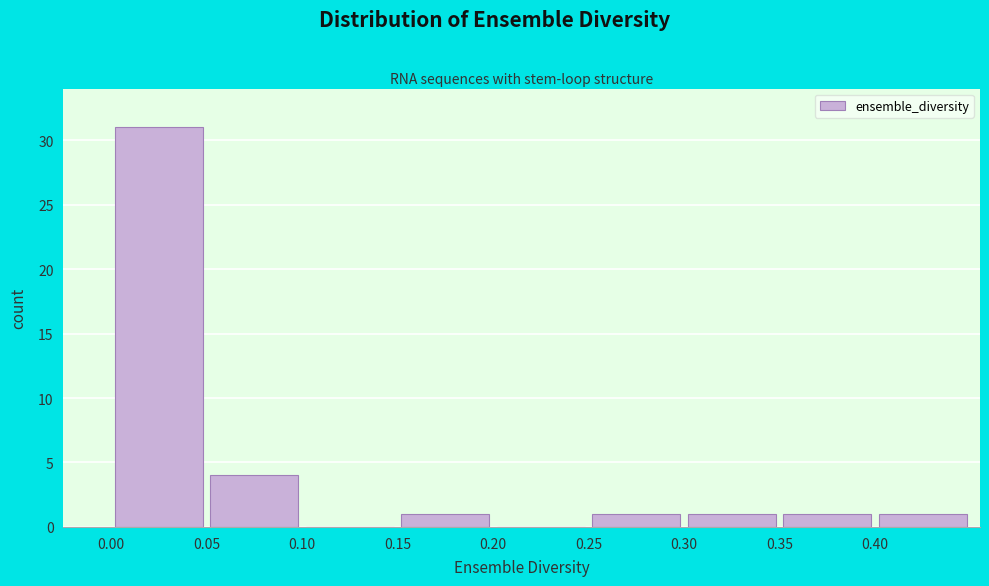

Reading left to right, transcribe this chart: for each bar, give the range it covers on the x-axis and its height. The values are not printed on the chart, so give them approximately, as read against the axis.

0.00 to 0.05: 31
0.05 to 0.10: 4
0.10 to 0.15: 0
0.15 to 0.20: 1
0.20 to 0.25: 0
0.25 to 0.30: 1
0.30 to 0.35: 1
0.35 to 0.40: 1
0.40 to 0.45: 1